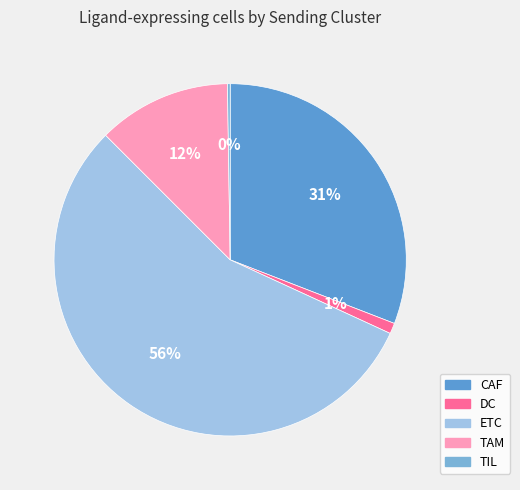

Which category has the smallest portion of the pie?

TIL